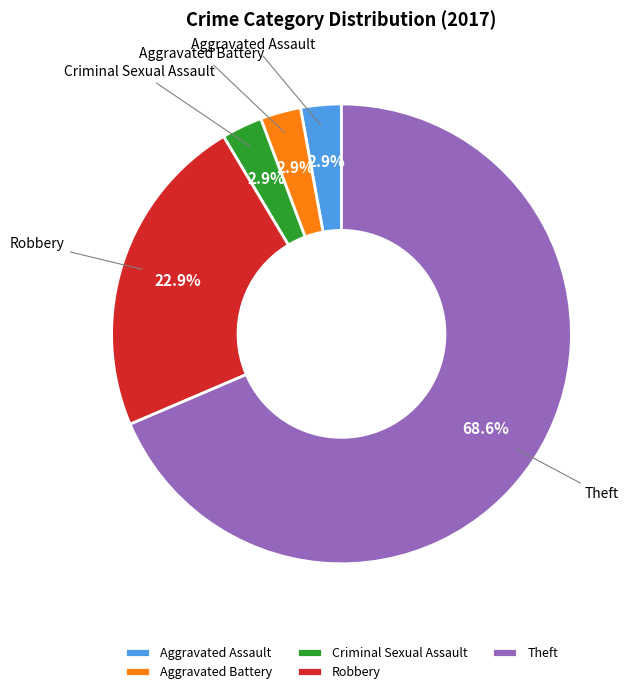

How many segments does this pie chart have?

5